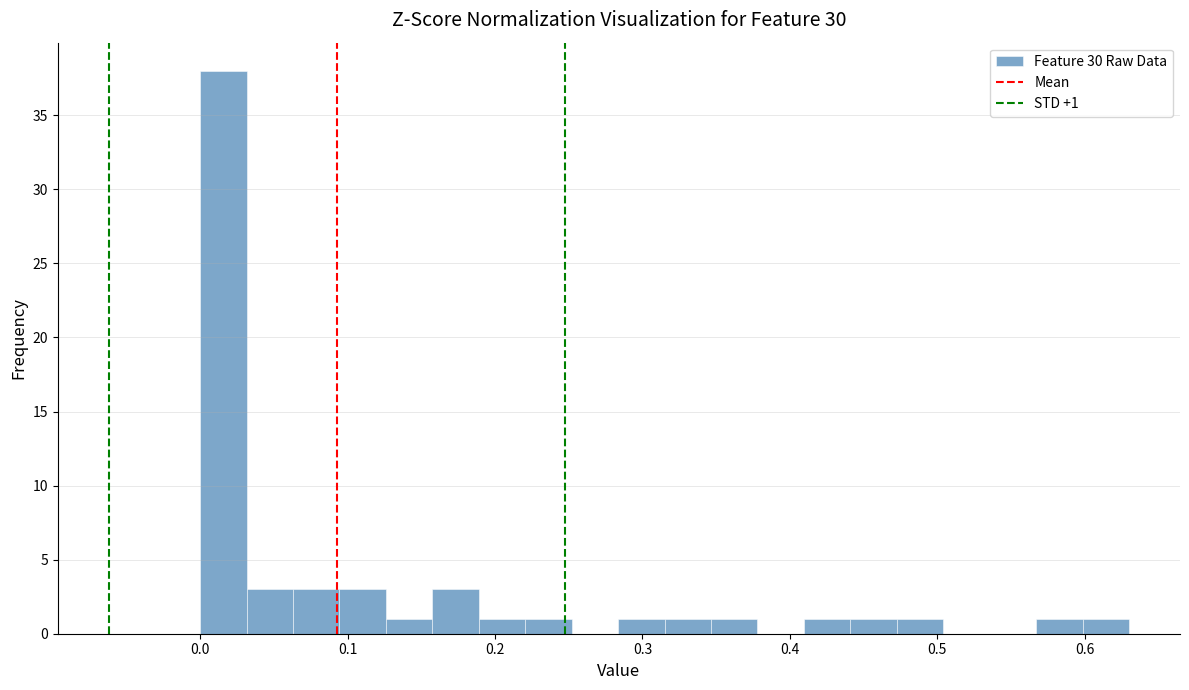

Around what value on the x-axis is the tallest bar? Give the approximate position of its centre, as read against the axis.

0.02